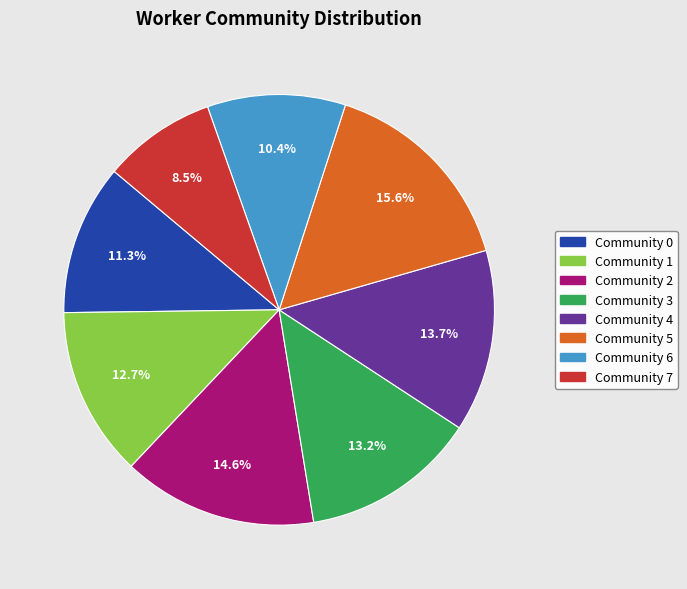

What is the ratio of the value at Community 4 to the value at Community 0?

1.2